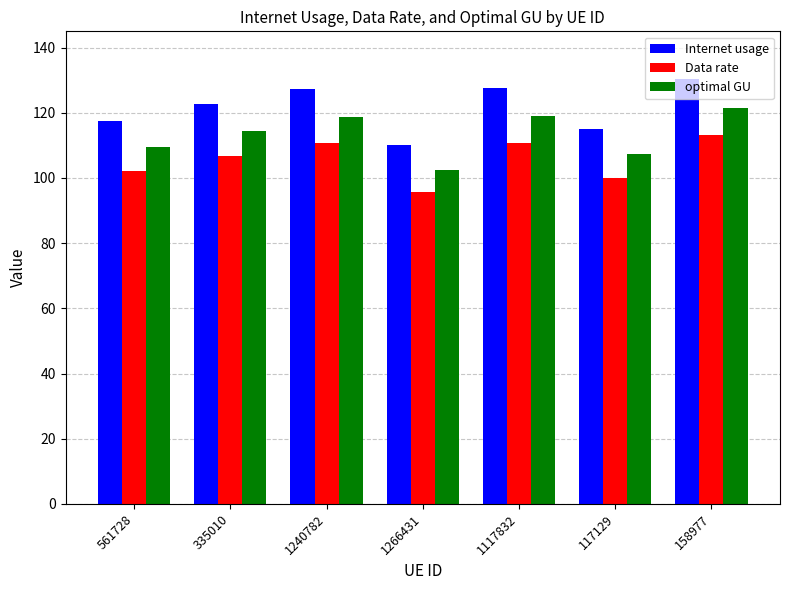

Rank the series at 561728 from lowest to highest value.

Data rate, optimal GU, Internet usage